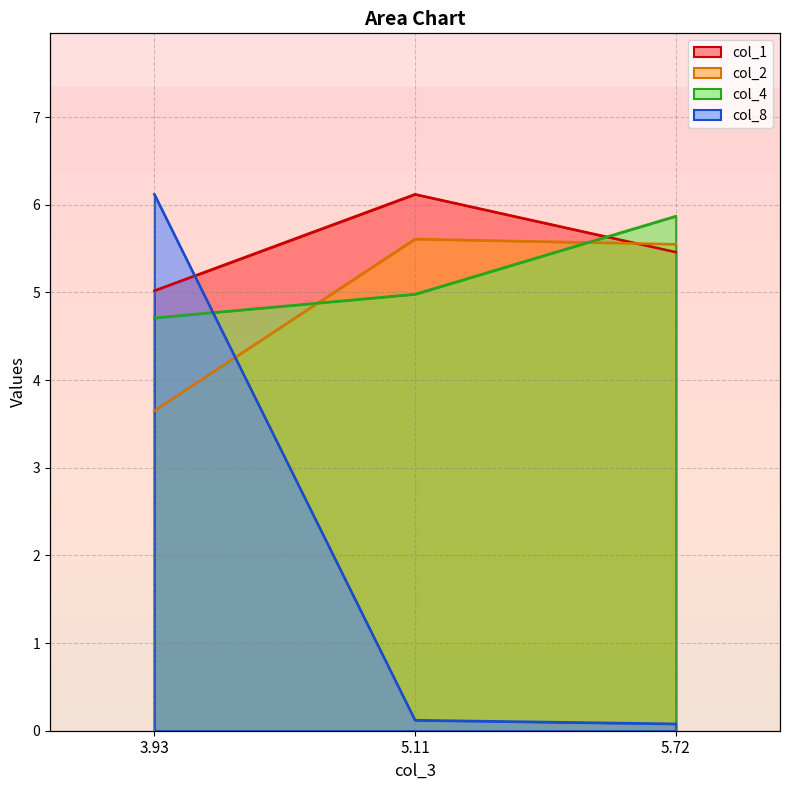

Where does the col_2 series first go above 5?

5.11